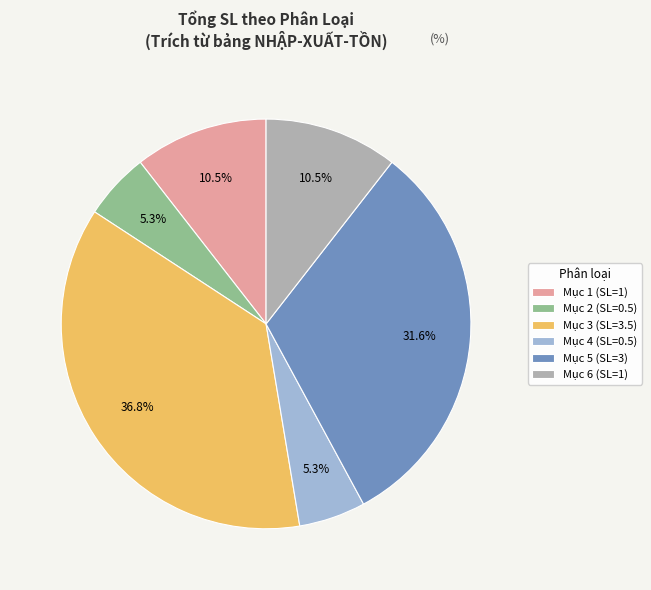

To the nearest percent, what is the difference between the largest and smallest slice percentages?

32%